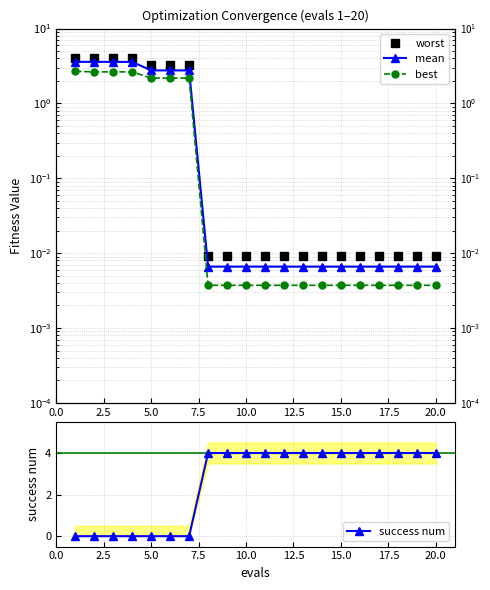

What are all the series names shown in the legend?

worst, mean, best, success num